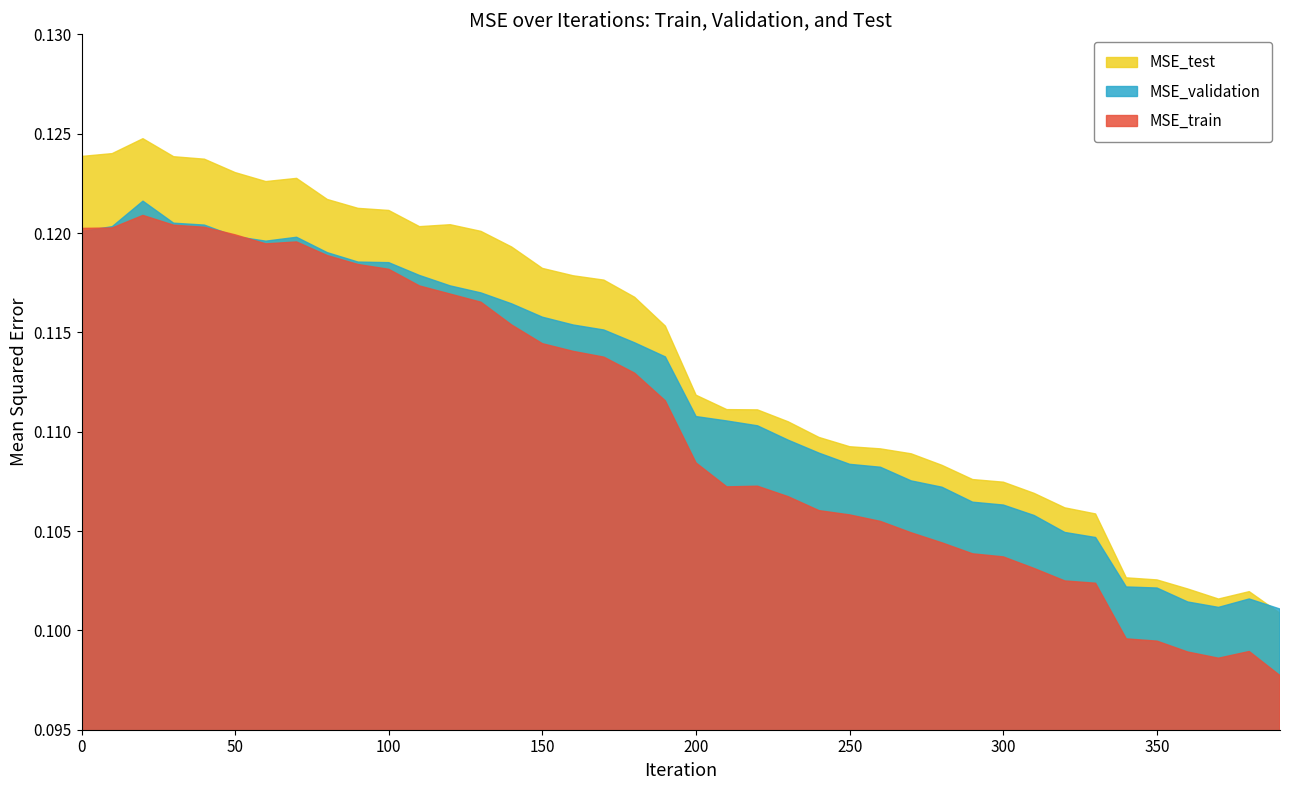

True or false: MSE_test has a value of 0.0 at 320.

False